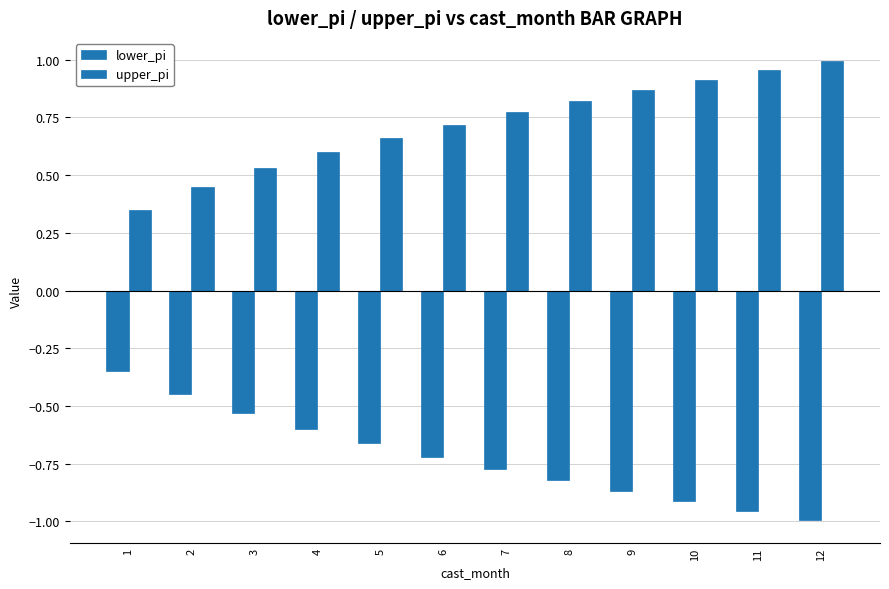

At which label does upper_pi reach its peak?

12